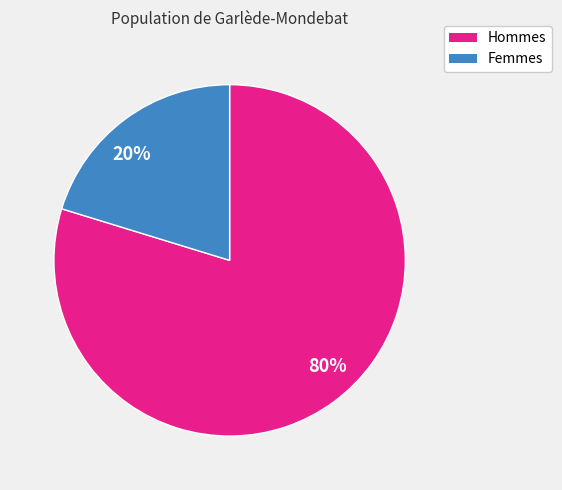

Rank the categories by value from lowest to highest.

20%, 80%